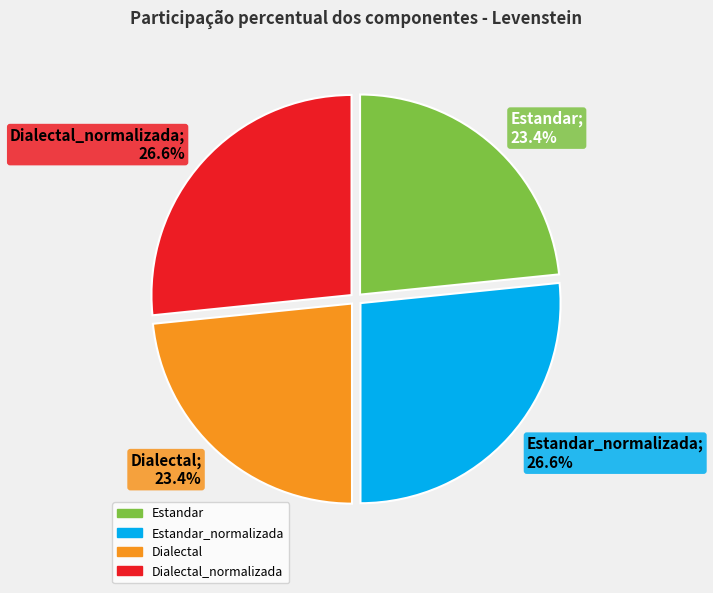

Approximately how many times larger is the value at Dialectal_normalizada compared to Estandar_normalizada?

1.0